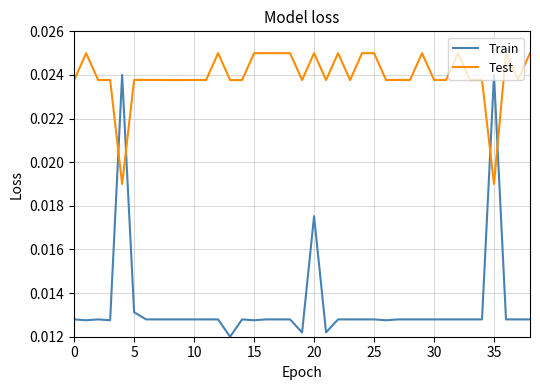

What are all the series names shown in the legend?

Train, Test